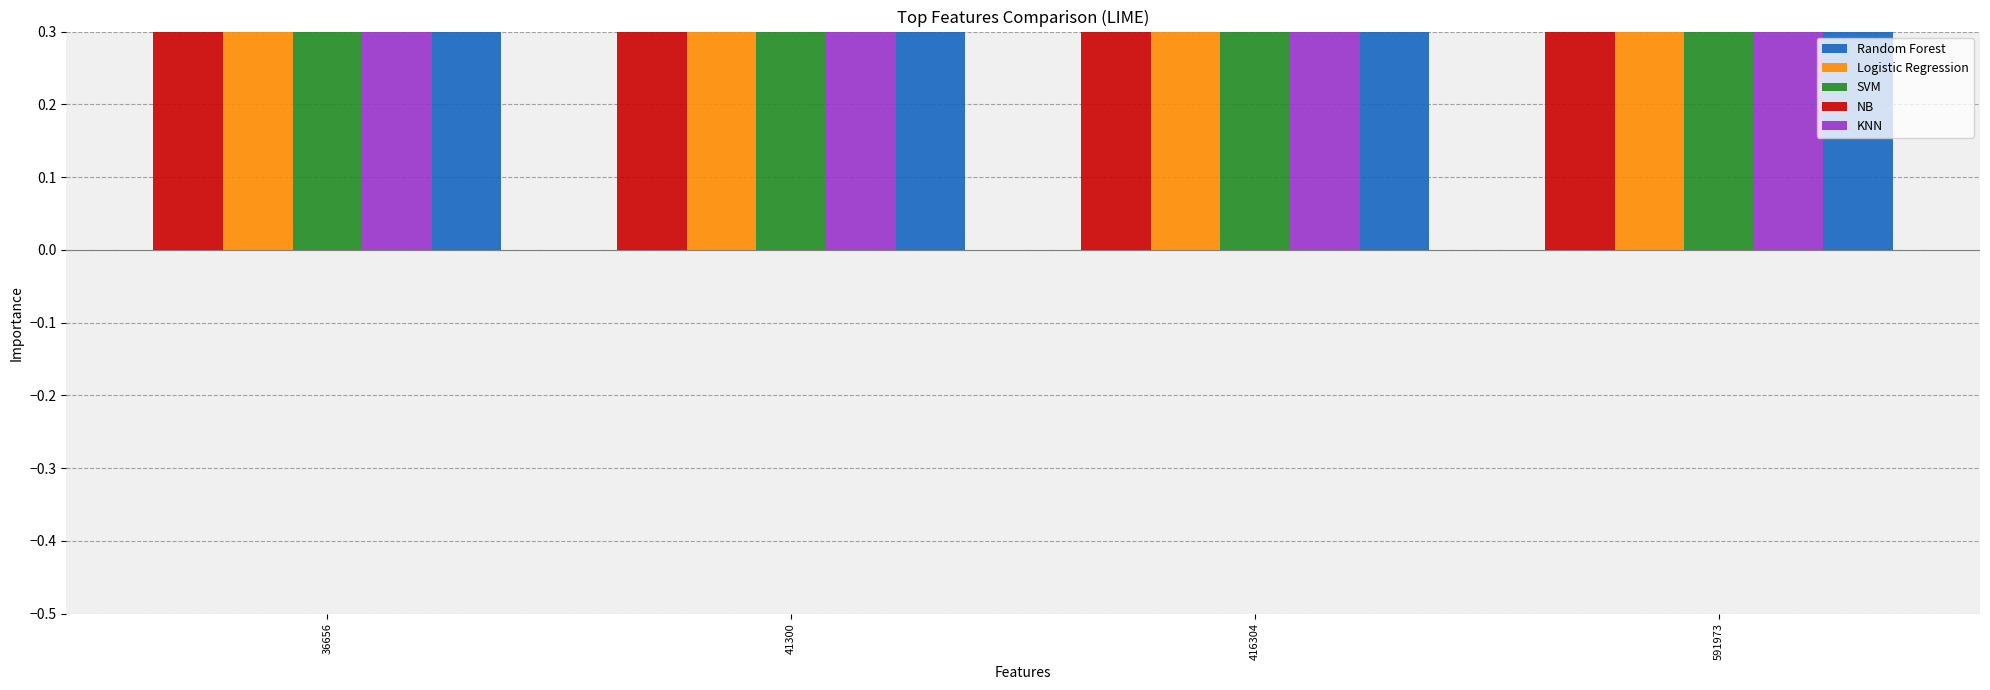

Reading right to left, extract all data points from this chart.

NB: 591973=1.9	416304=1.9	41300=2.0	36656=1.9
Logistic Regression: 591973=1.0	416304=1.0	41300=1.0	36656=1.0
SVM: 591973=1.4	416304=1.4	41300=1.4	36656=1.3
KNN: 591973=0.9	416304=0.9	41300=0.9	36656=0.9
Random Forest: 591973=0.9	416304=0.9	41300=0.8	36656=0.9